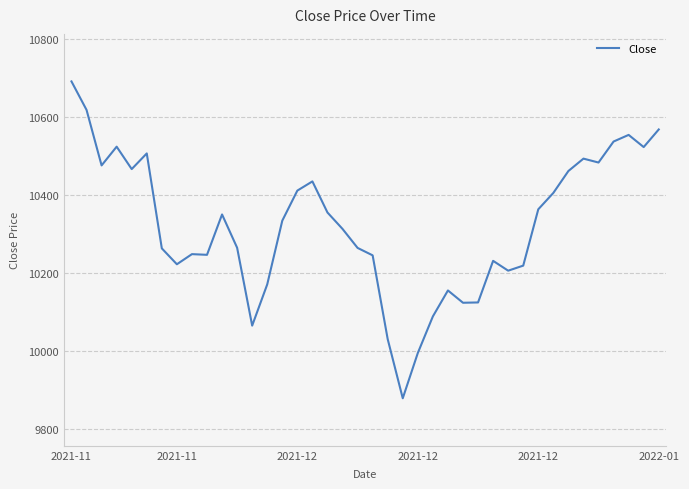

What is the smallest value displayed?

9878.5